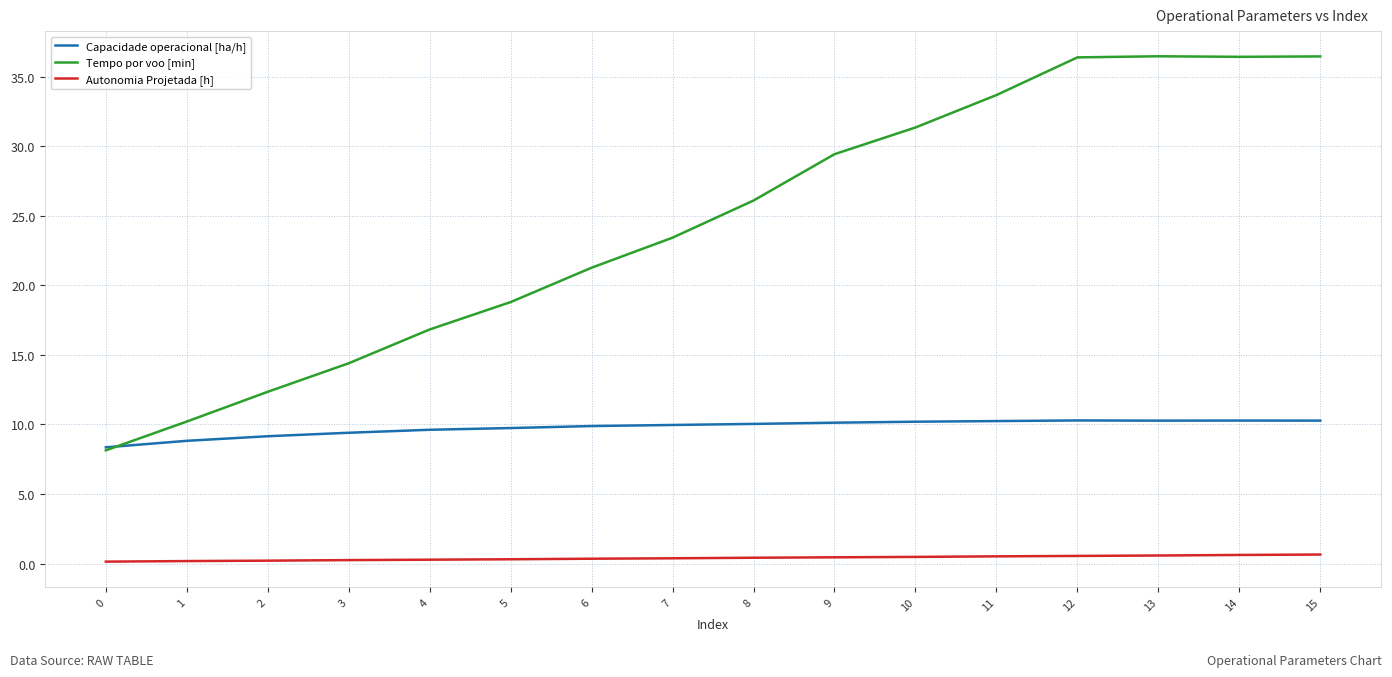

Is the value of Tempo por voo [min] at 14 greater than the value of Autonomia Projetada [h] at 0?

Yes